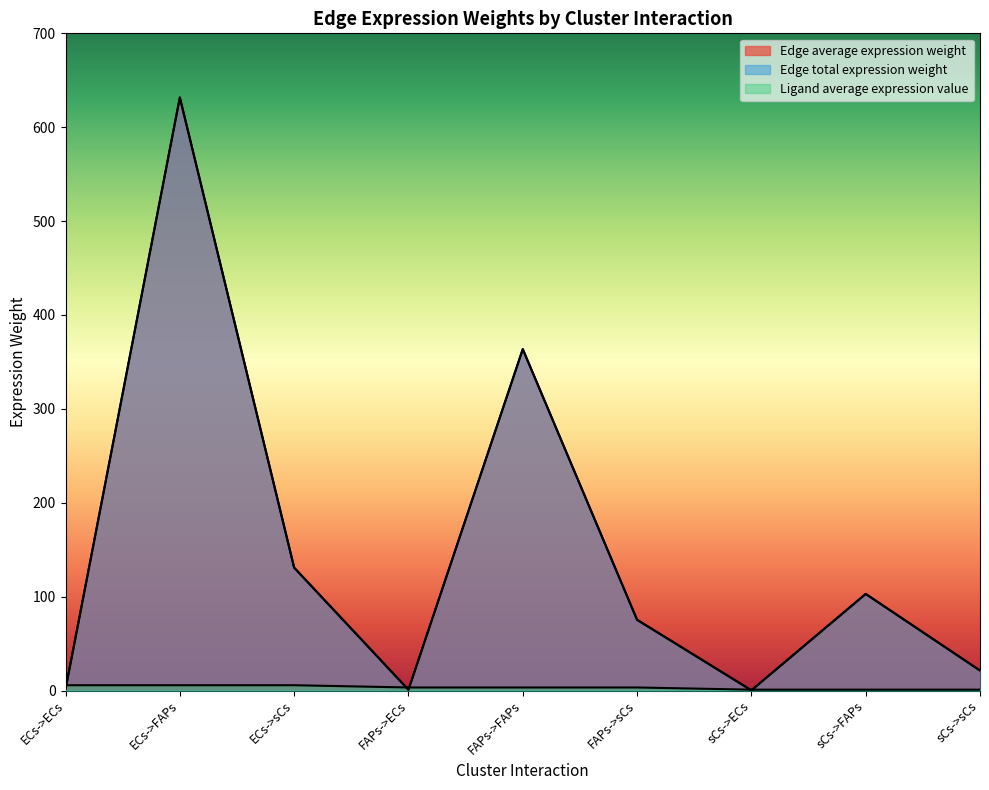

Between which two adjacent categories do Ligand average expression value and Edge average expression weight first intersect?

ECs->ECs and ECs->FAPs